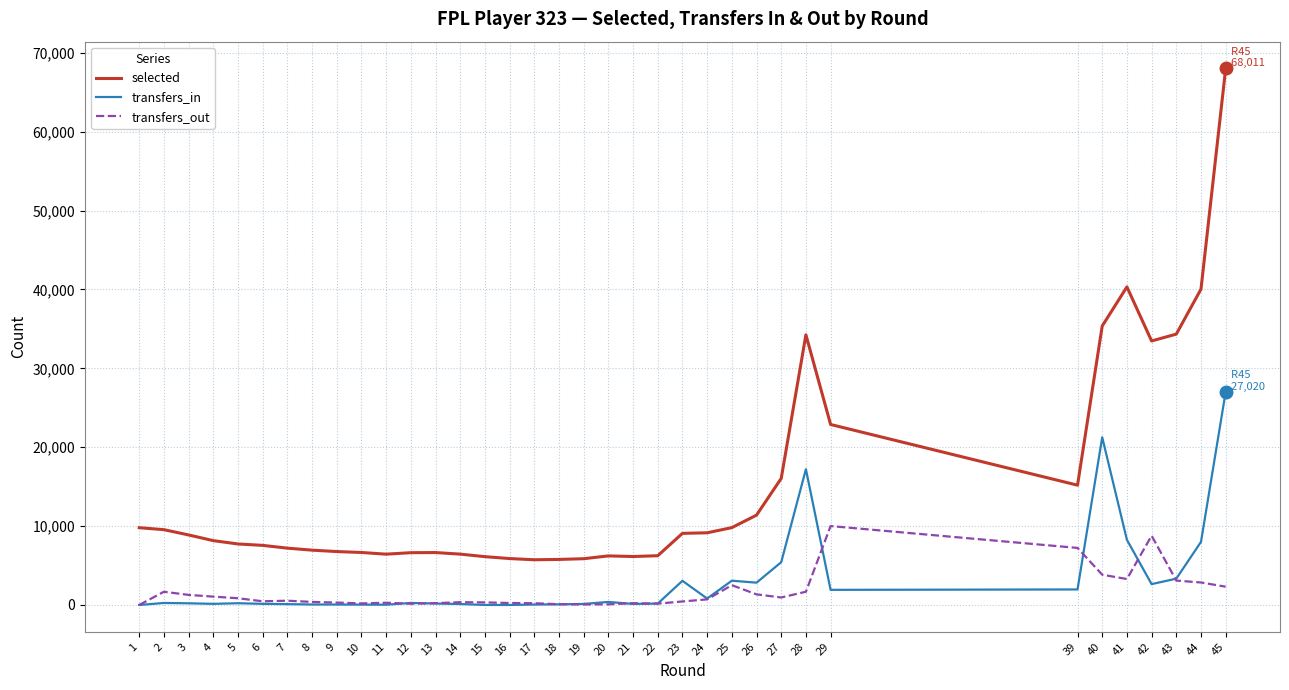

Count the number of categories in the chart.

36